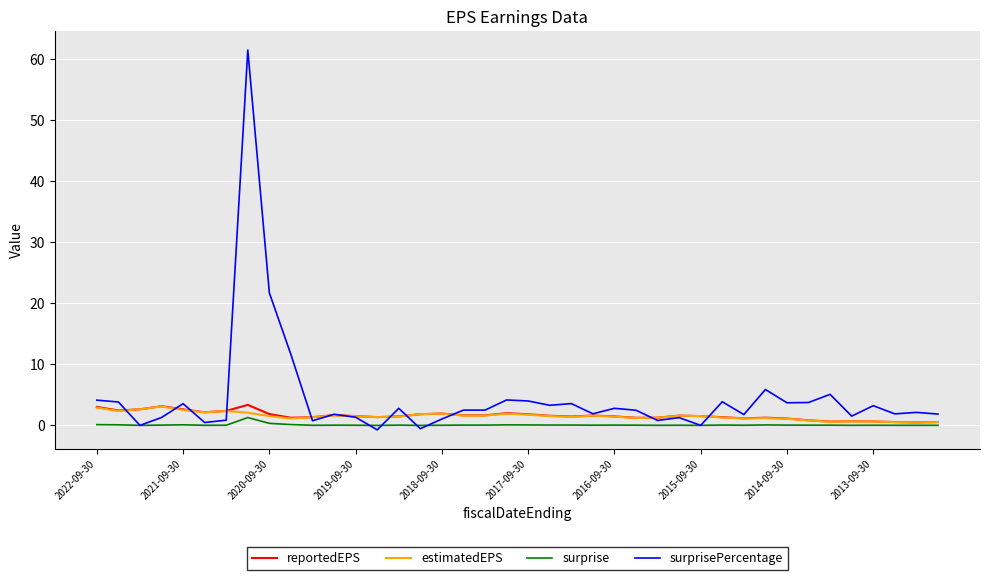

Which series has the largest total across all categories?

surprisePercentage